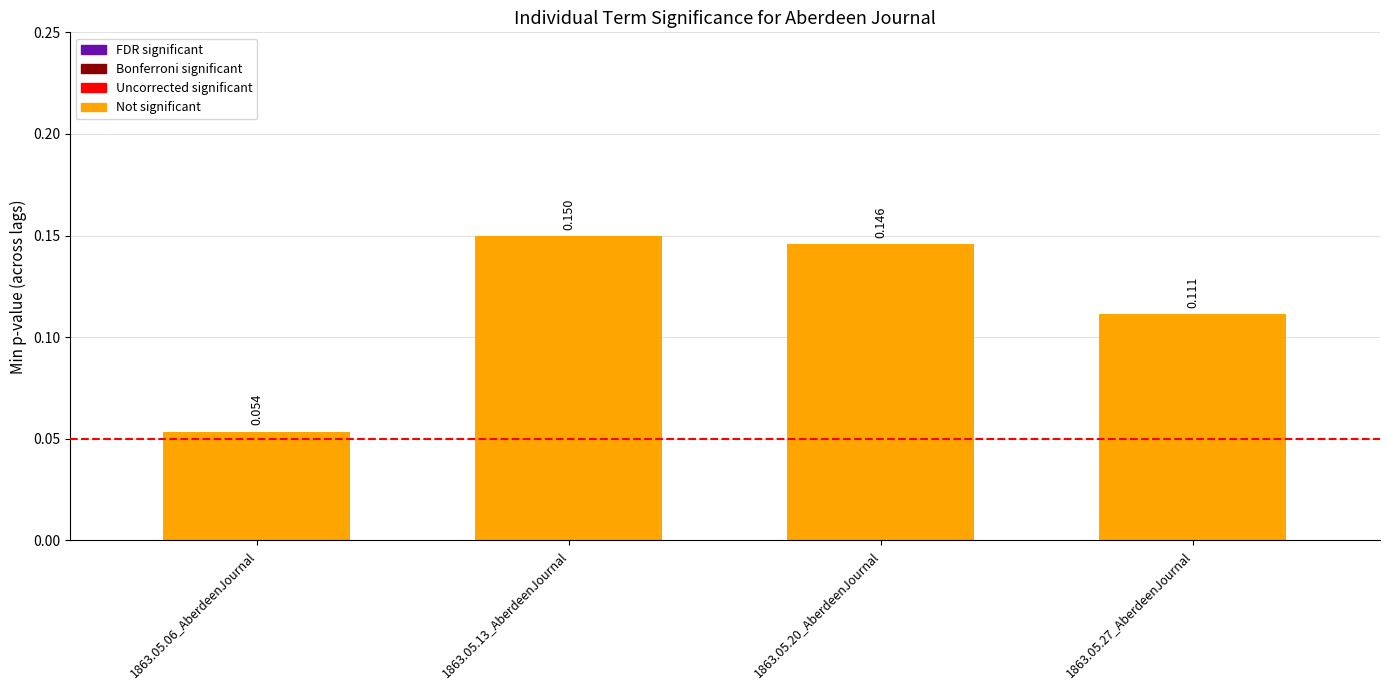

How many data points does each series have?

4